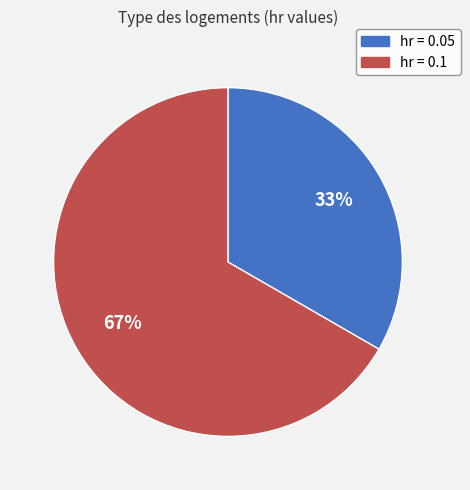

Is there any slice that represents more than half of the pie?

Yes